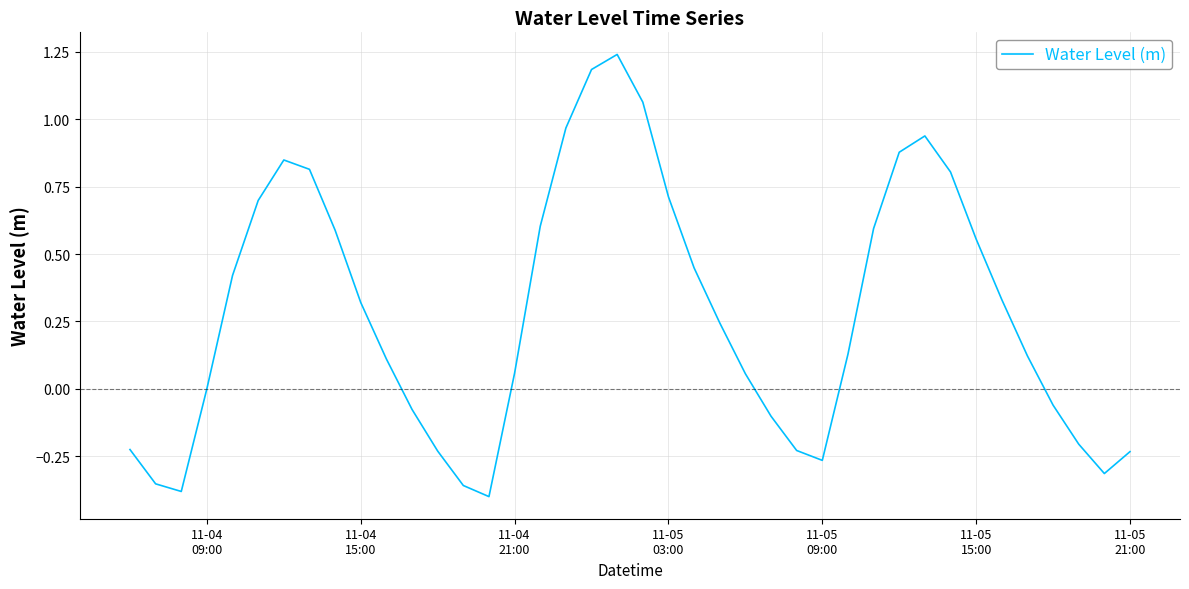

What is the difference between the maximum and minimum values?

1.6